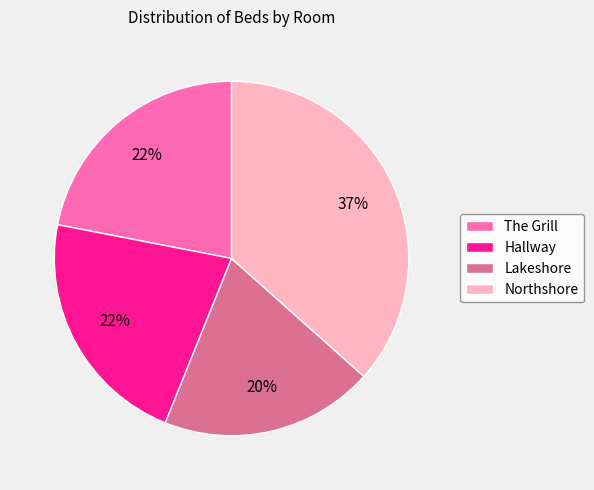

Is there any slice that represents more than half of the pie?

No